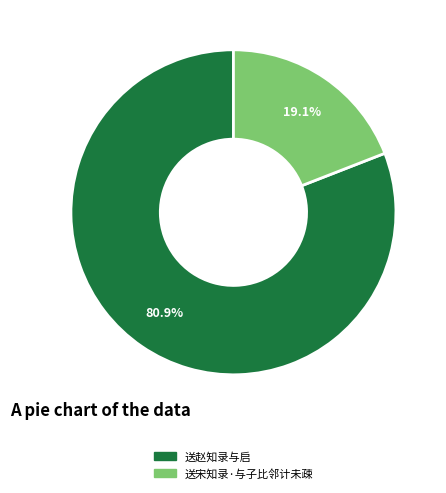

To the nearest percent, what percentage of the pie is 送宋知录·与子比邻计未疎?

19%